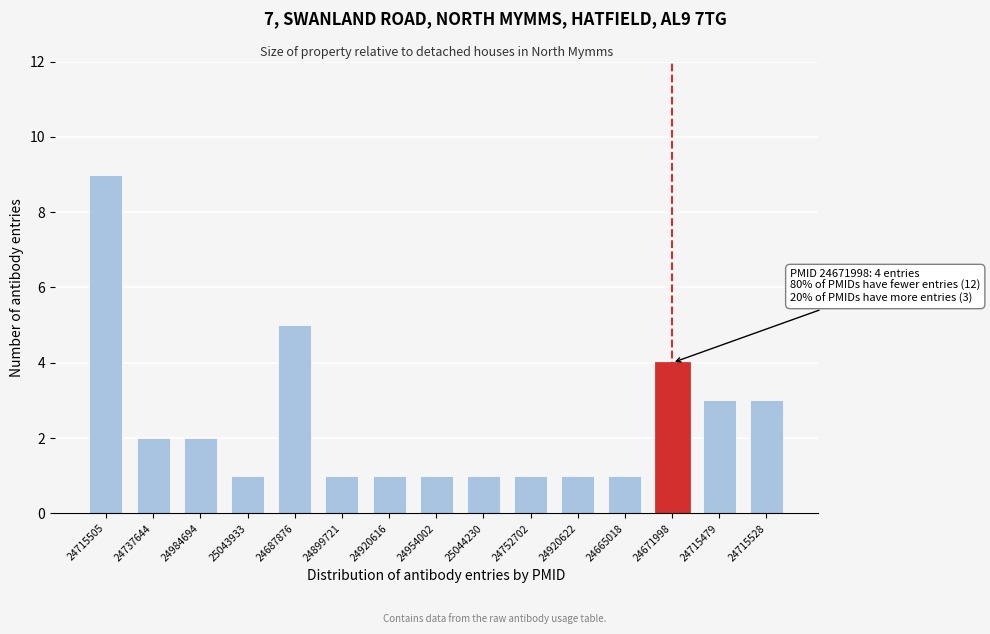

Reading left to right, extract all data points from this chart.

24715505=9	24737644=2	24984694=2	25043933=1	24687876=5	24899721=1	24920616=1	24954002=1	25044230=1	24752702=1	24920622=1	24665018=1	24671998=4	24715479=3	24715528=3